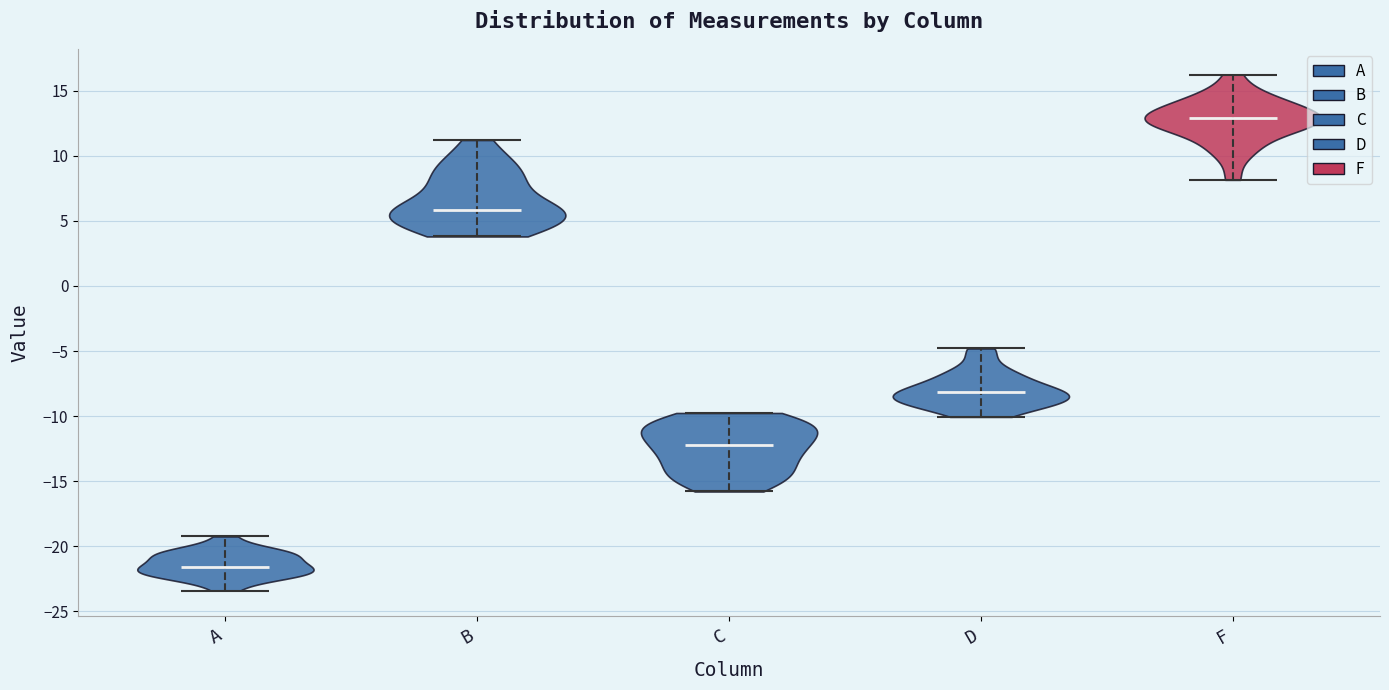

Reading left to right, read every violin against the y-axis: where its median line is, and the lowest and highest points it reaches. The values are not printed on the chart, so give them approximately, as read against the axis.

A: median line -21.5, lowest point -23.5, highest point -19.0
B: median line 6.0, lowest point 4.0, highest point 11.0
C: median line -12.0, lowest point -16.0, highest point -10.0
D: median line -8.0, lowest point -10.0, highest point -5.0
F: median line 13.0, lowest point 8.0, highest point 16.0